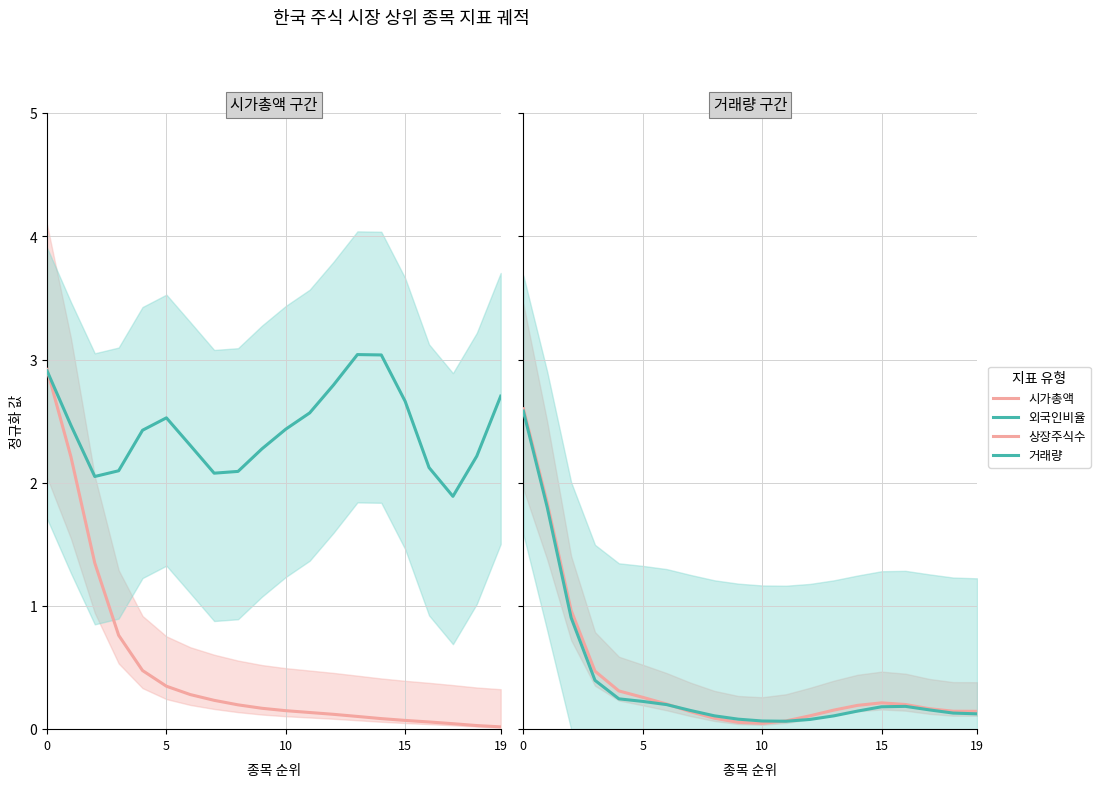

Does the chart have visible grid lines?

Yes